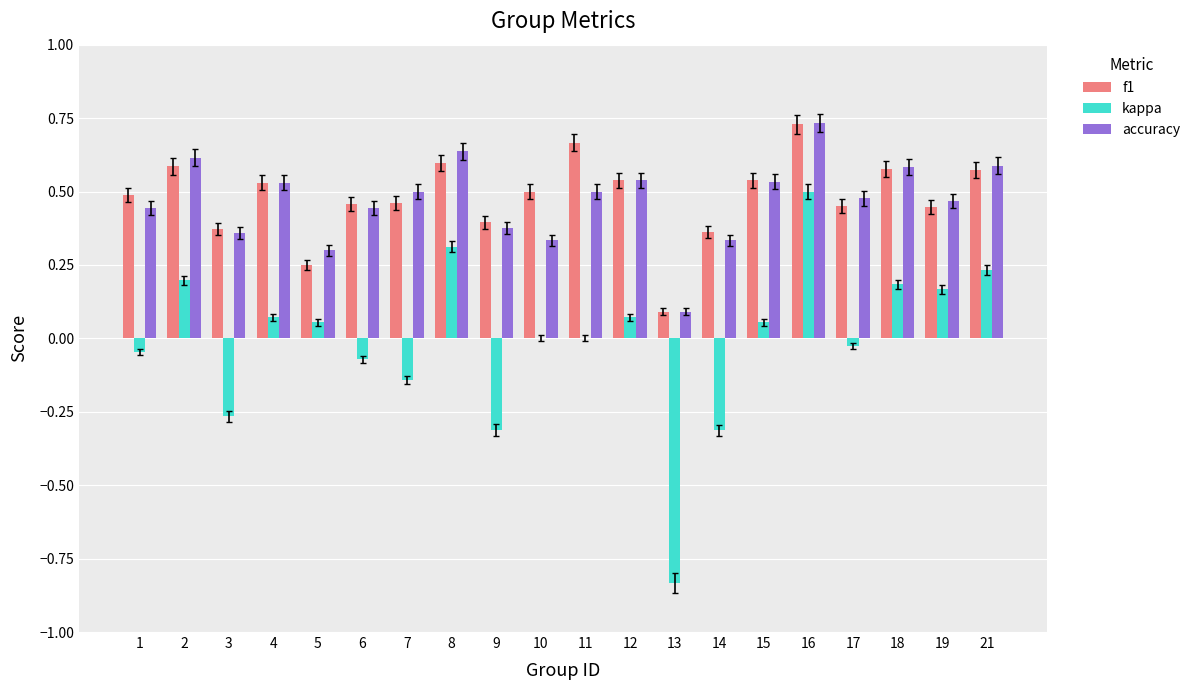

What is the sum of all accuracy values?

9.4